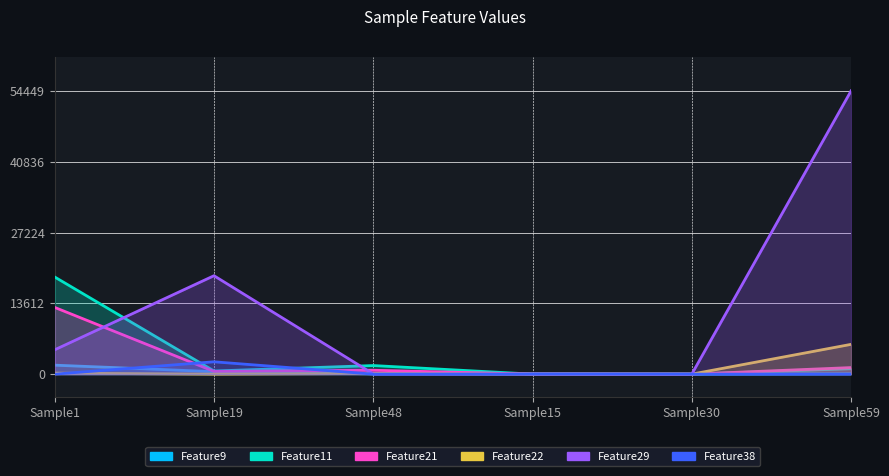

How many series are shown in this chart?

6